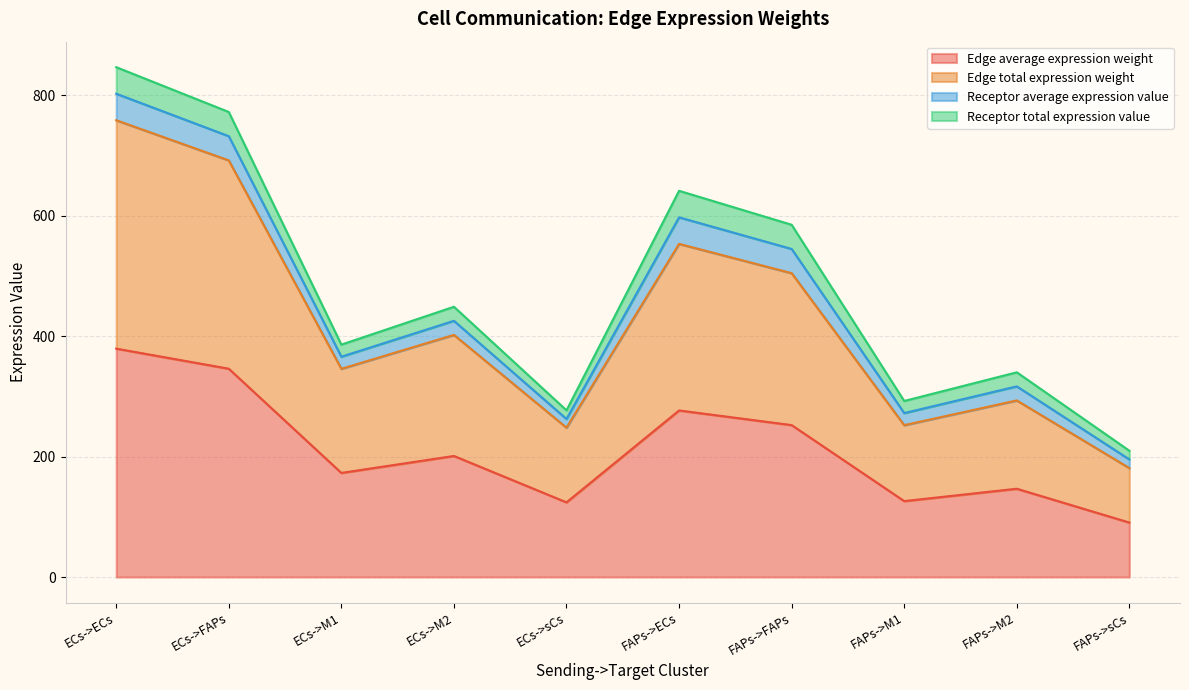

Between FAPs->FAPs and ECs->ECs, which is larger?

ECs->ECs